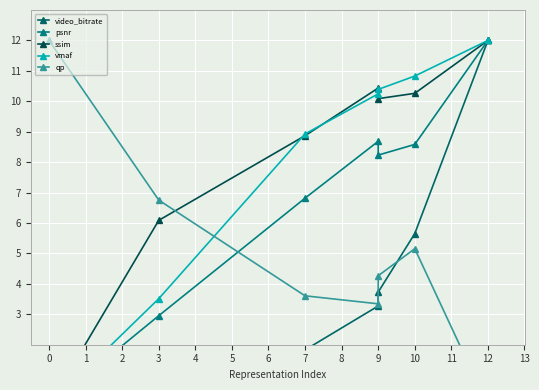

How many data points in qp are less than 4?

3